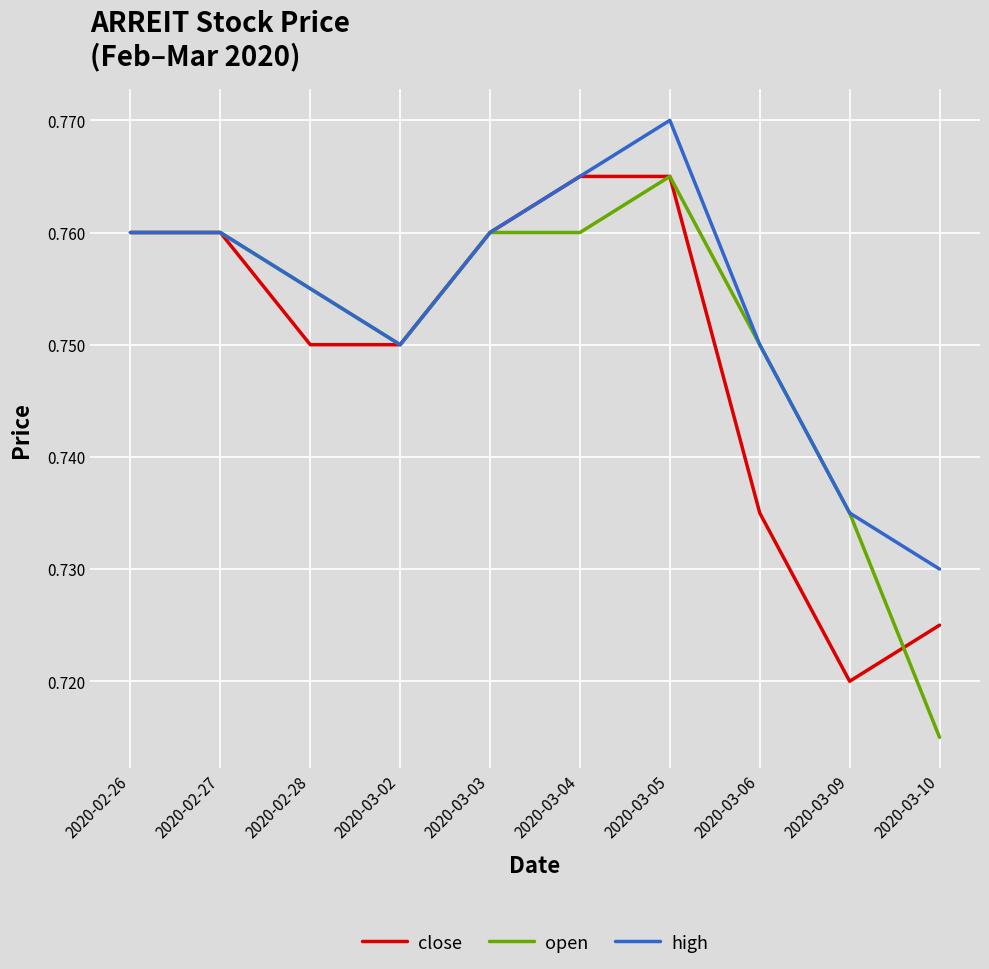

Which series has the largest total across all categories?

high